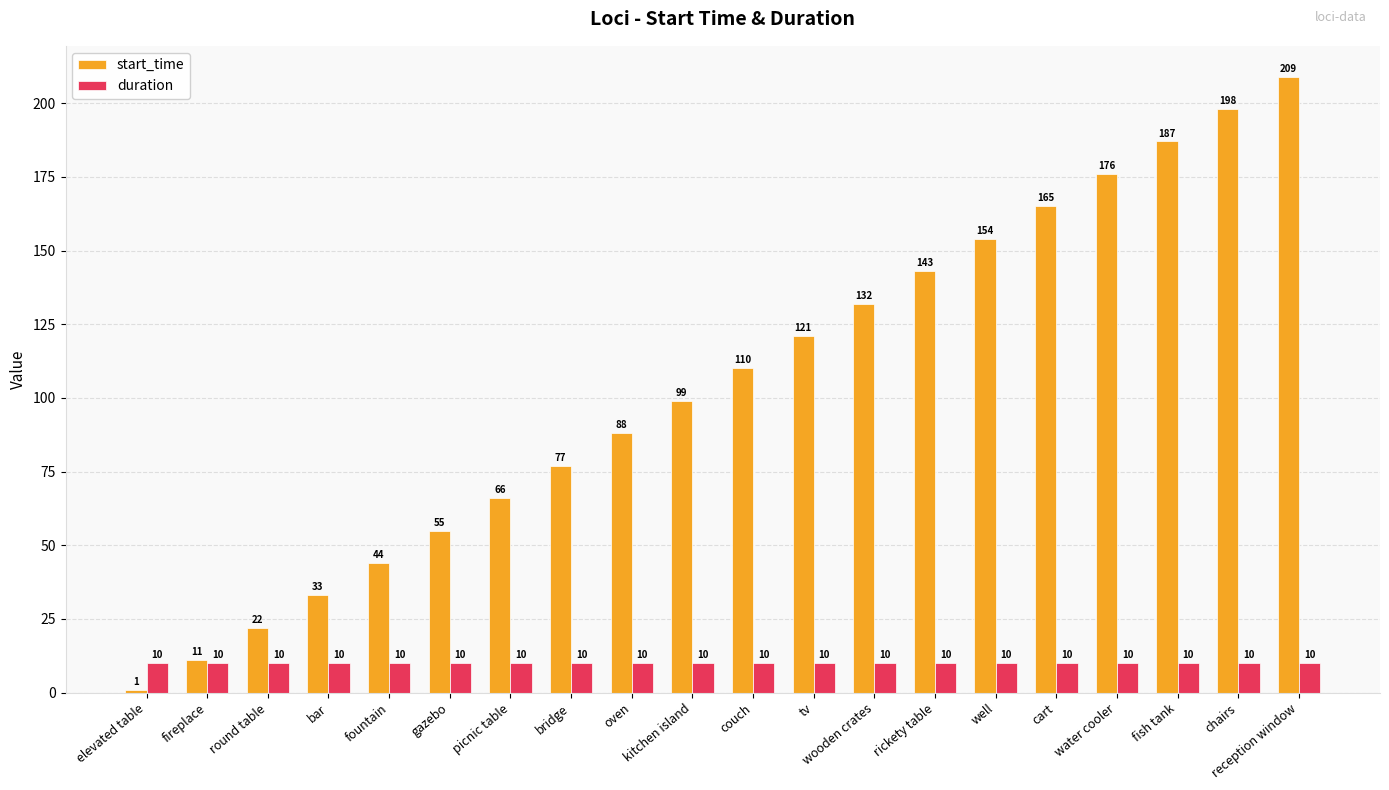

What is the value of the duration bar at the 6th from the left?

10